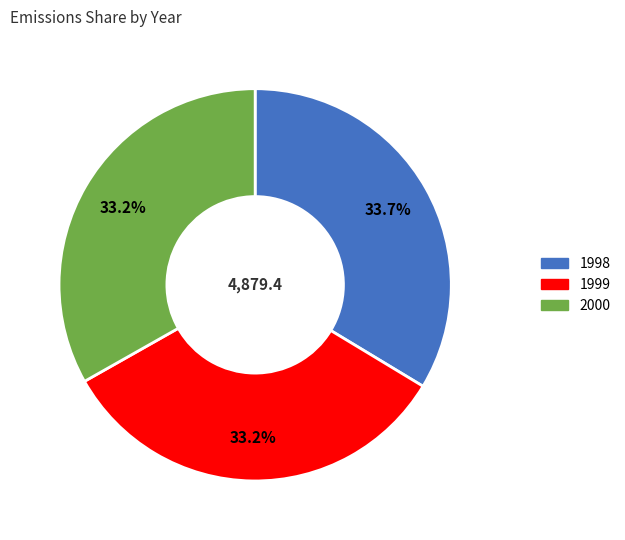

How many segments does this pie chart have?

3